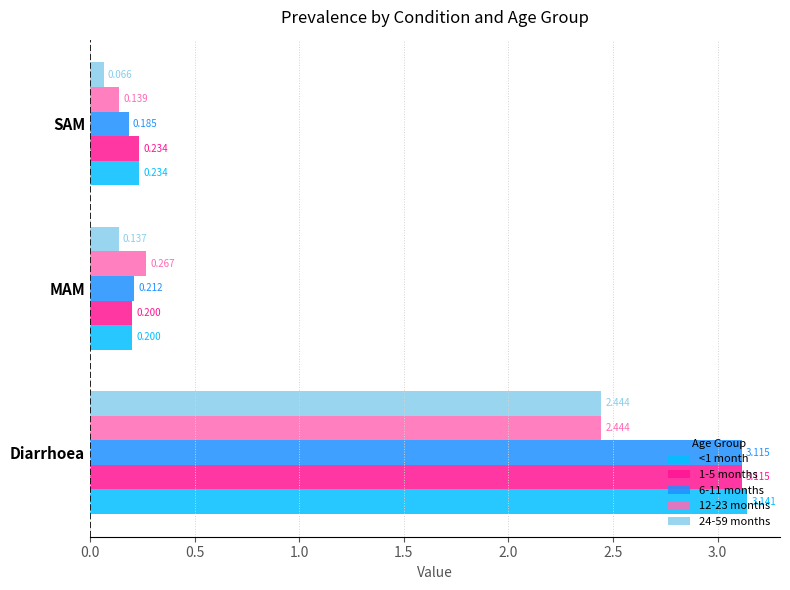

Rank the categories by 1-5 months value from highest to lowest.

Diarrhoea, SAM, MAM